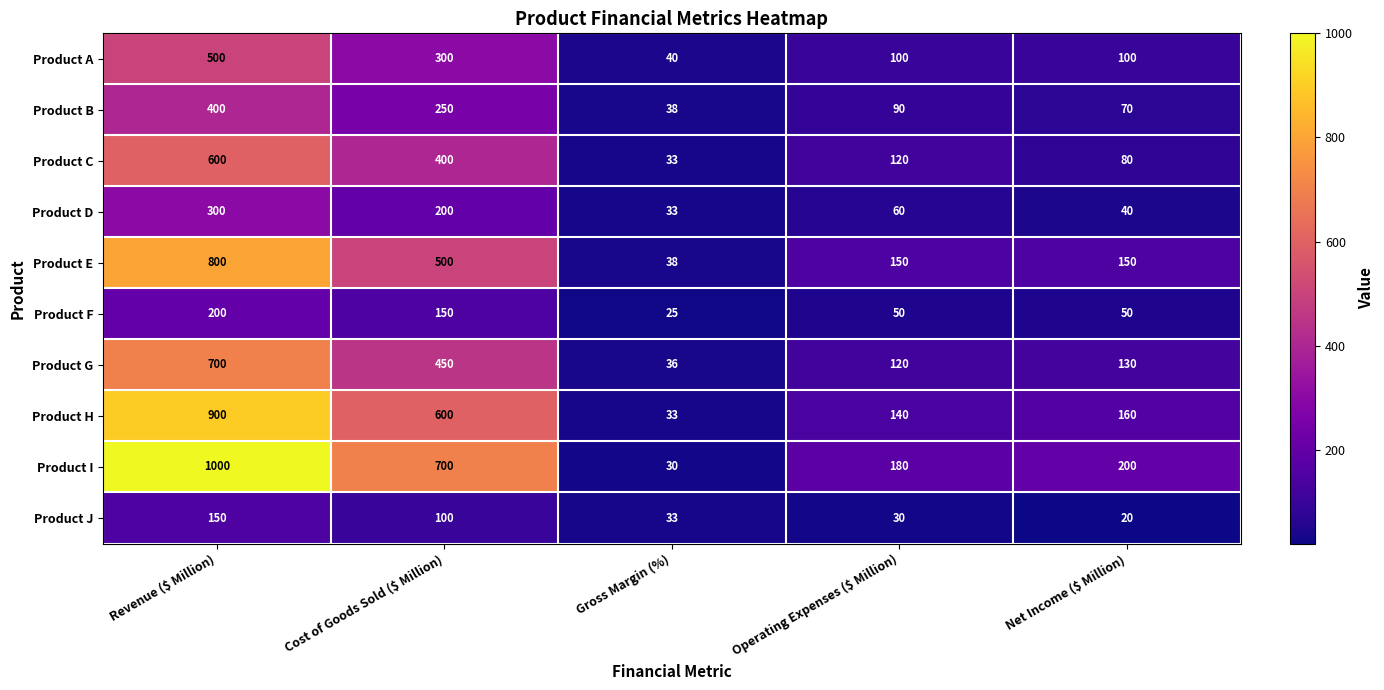

Which category has the highest value in the Product H series?

Revenue ($ Million)